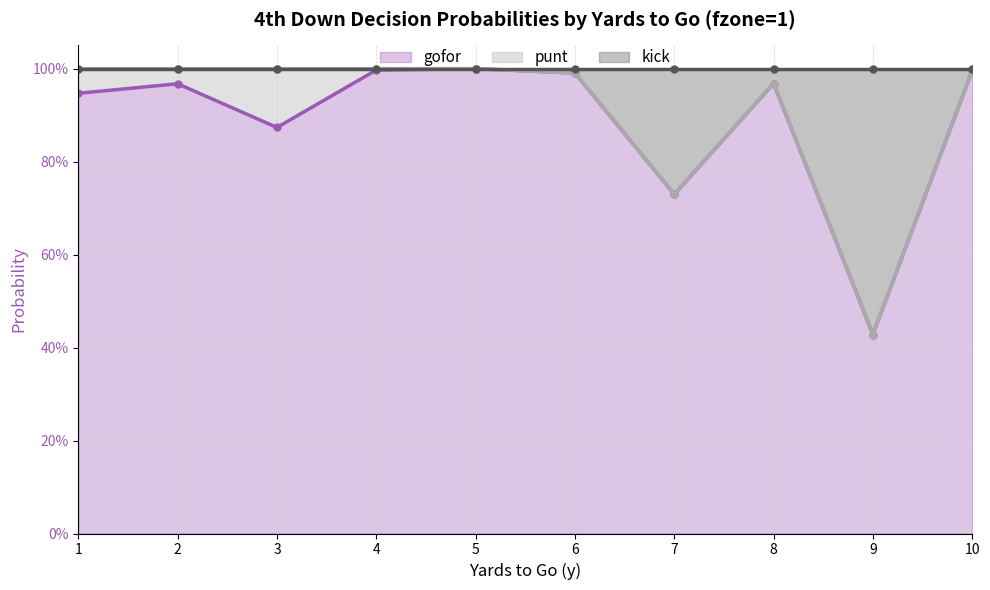

What is the minimum value for gofor?

0.4